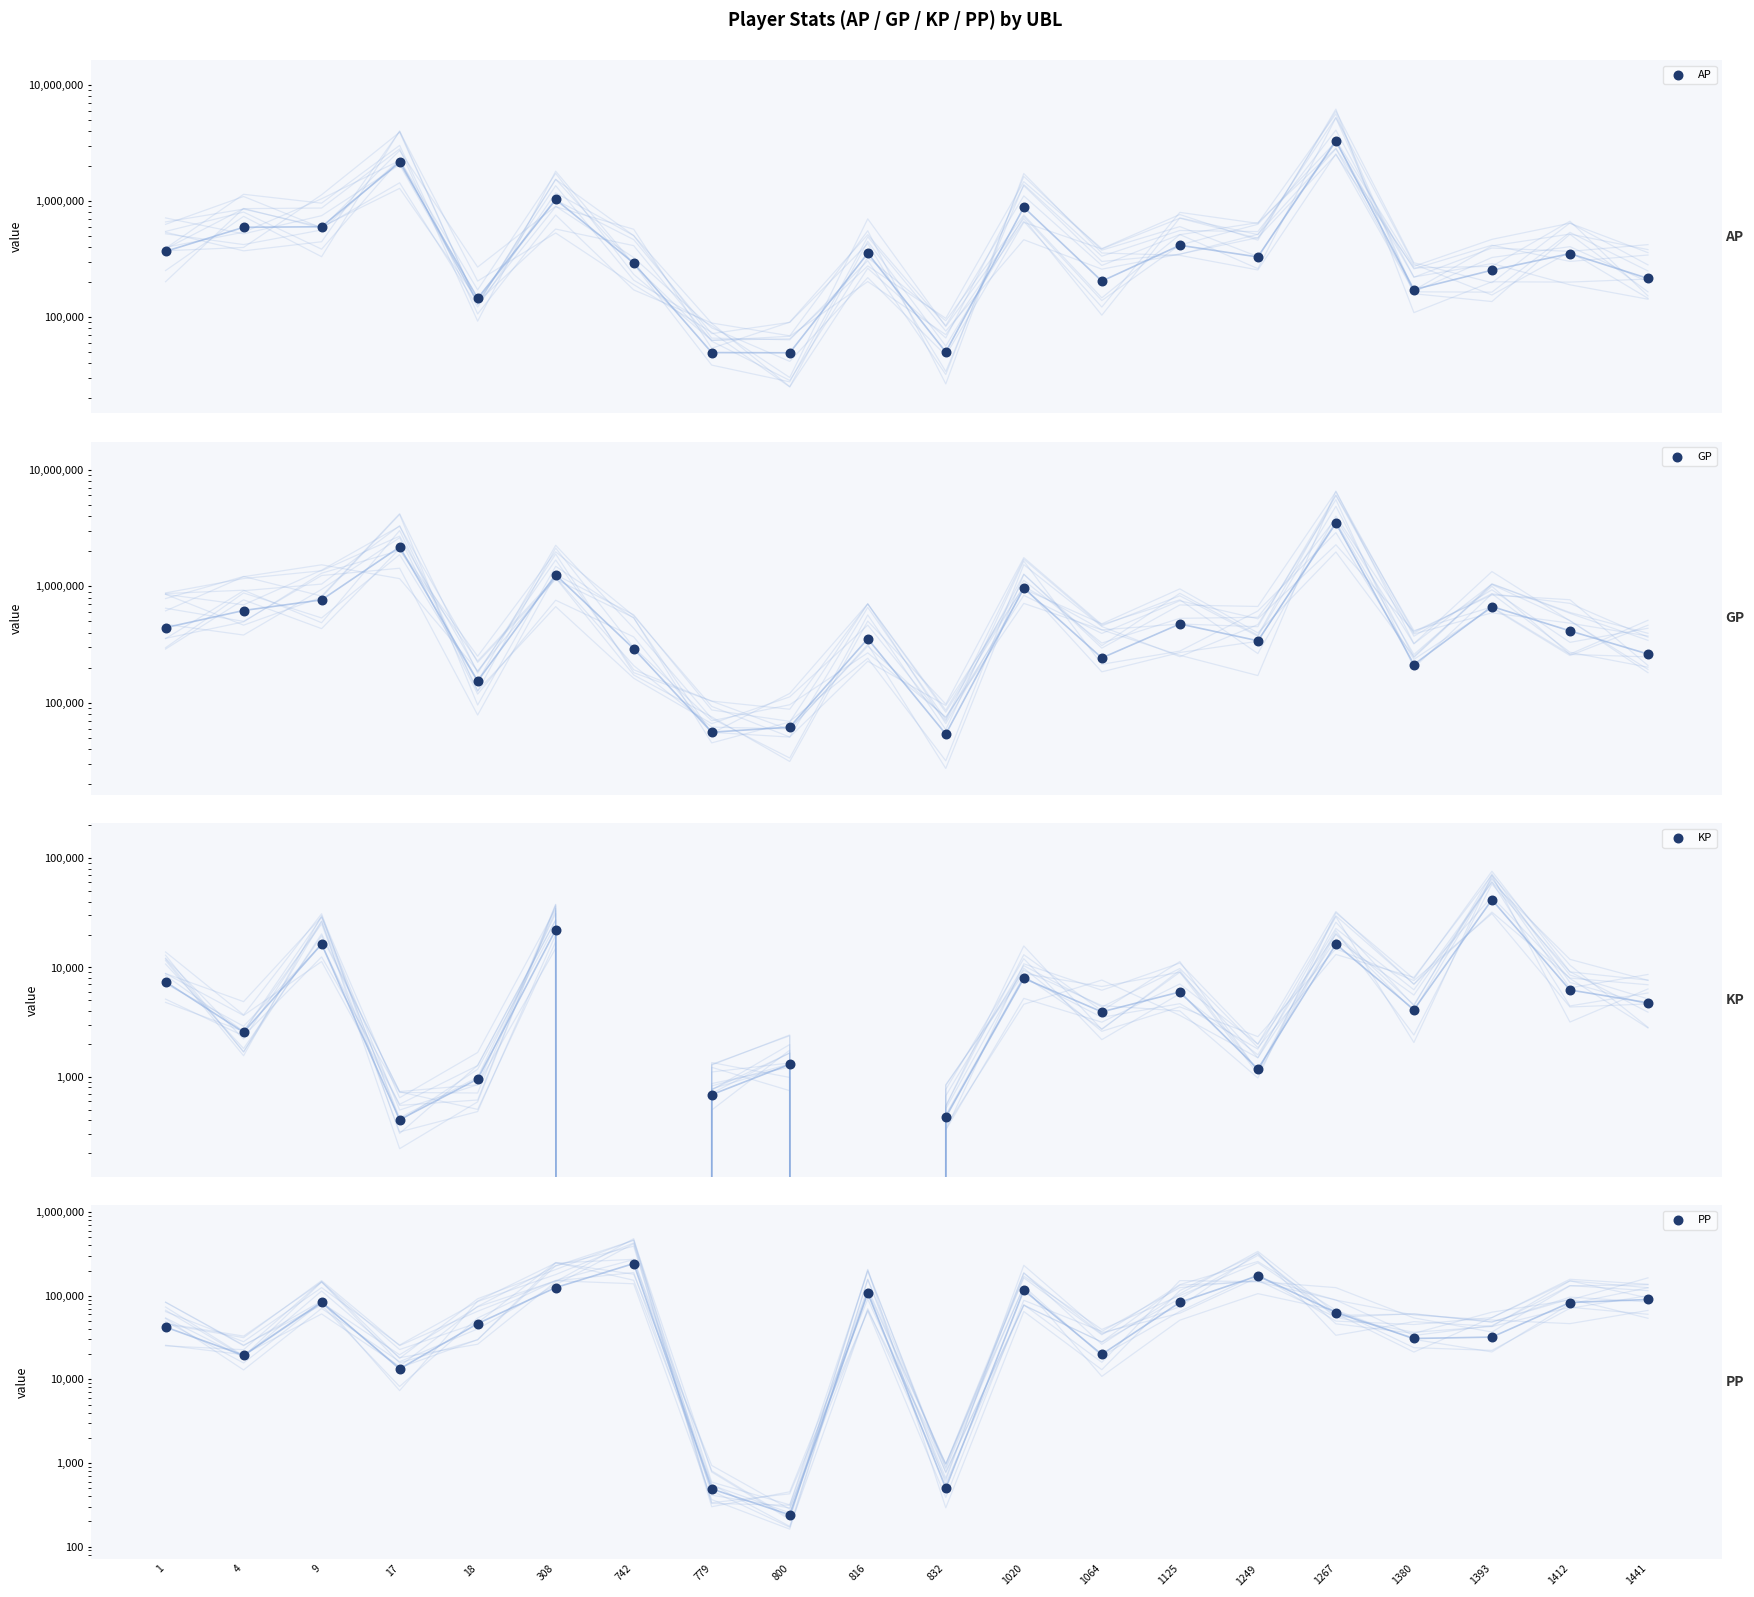

Which series has the largest total across all categories?

GP